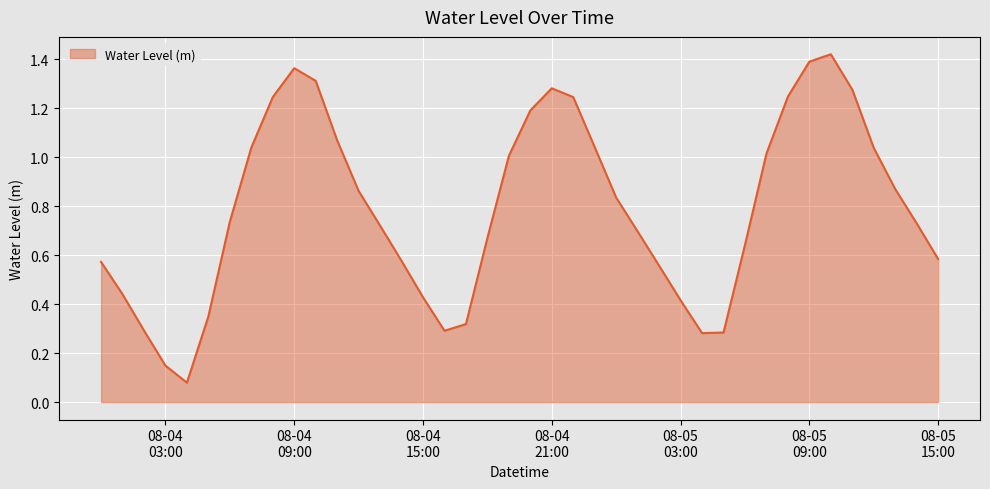

Reading left to right, transcribe all the data shown in this chart.

0.6	0.4	0.3	0.1	0.1	0.4	0.7	1.0	1.2	1.4	1.3	1.1	0.9	0.7	0.6	0.4	0.3	0.3	0.7	1.0	1.2	1.3	1.2	1.0	0.8	0.7	0.6	0.4	0.3	0.3	0.6	1.0	1.2	1.4	1.4	1.3	1.0	0.9	0.7	0.6